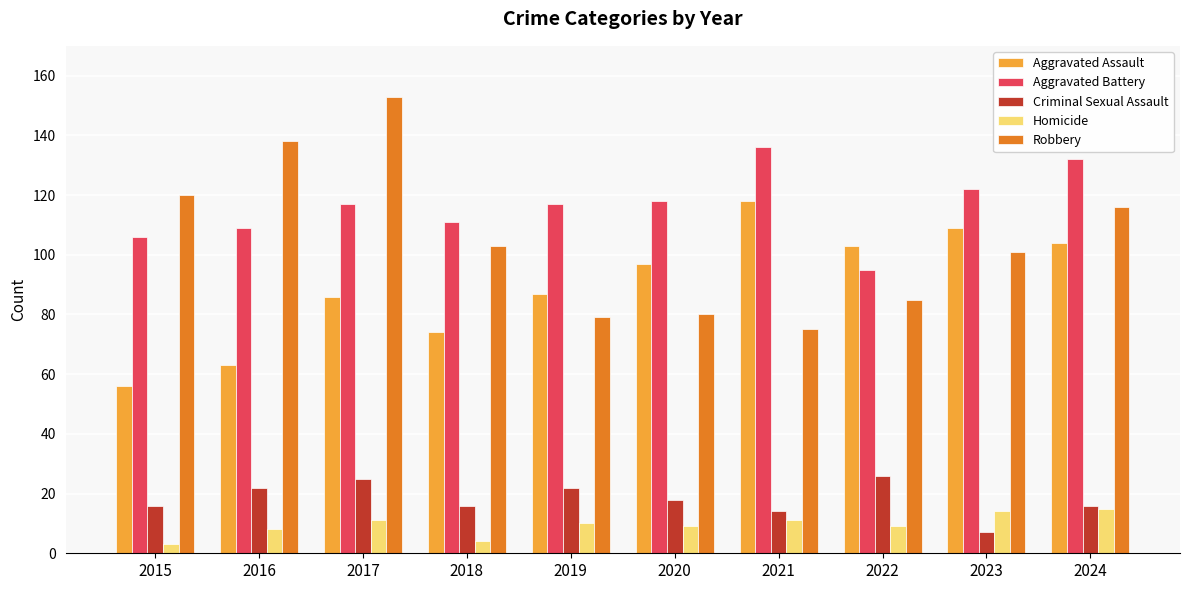

Which category has the lowest value in the Aggravated Assault series?

2015